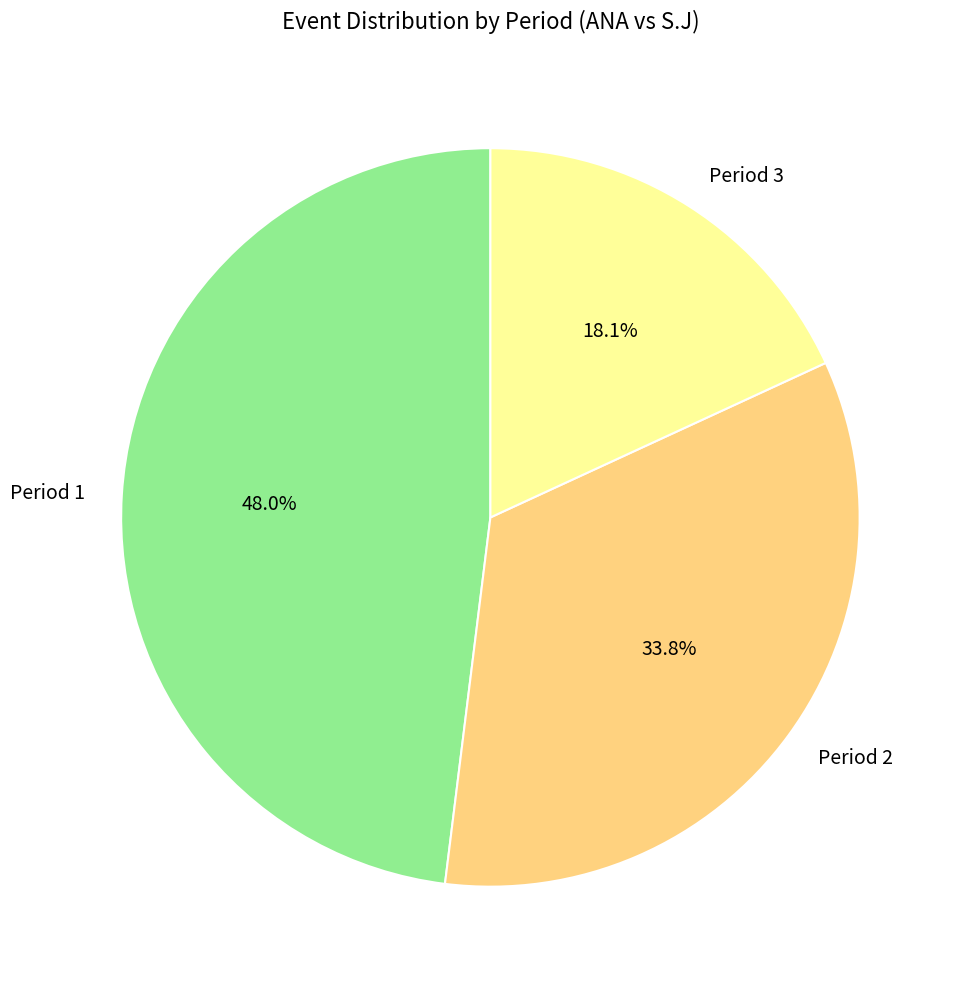

Is the sum of Period 3 and Period 1 greater than half?

Yes